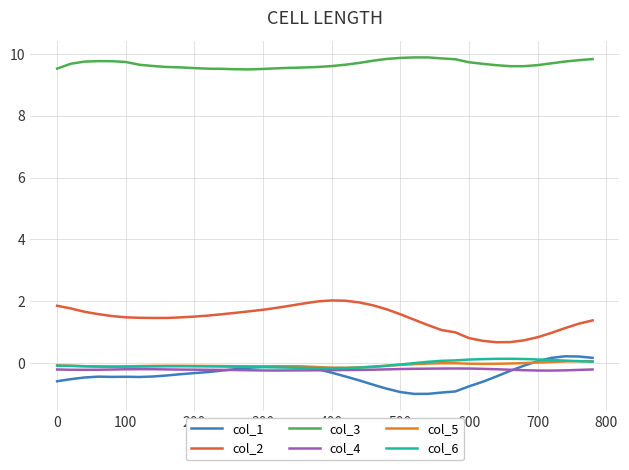

What is the maximum value for col_2?

2.0